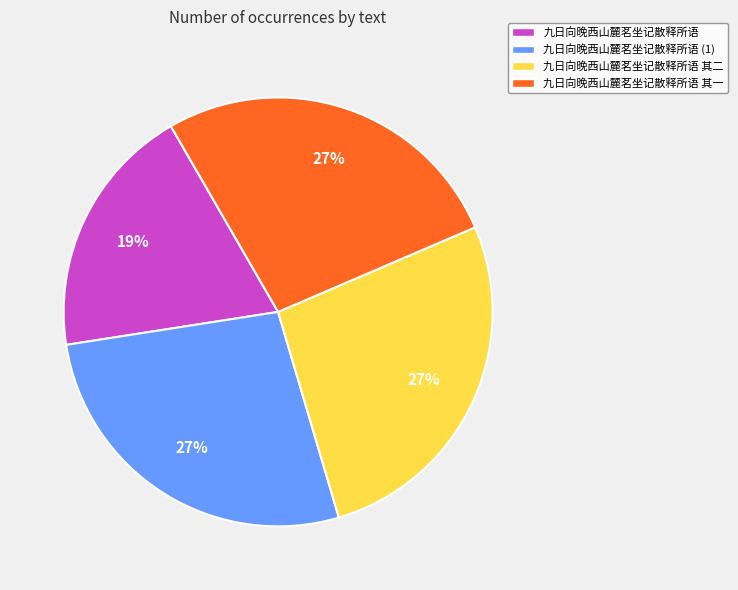

Combined, do 九日向晚西山麓茗坐记散释所语 其一 and 九日向晚西山麓茗坐记散释所语 (1) account for over 50%?

Yes